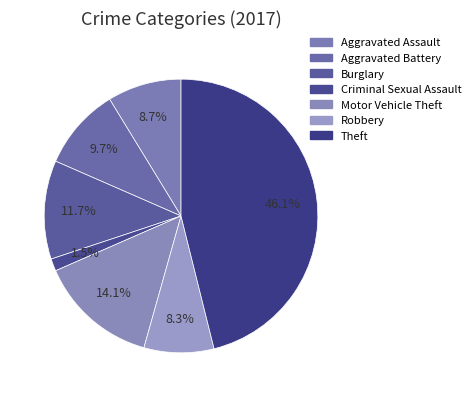

What percentage is the Theft slice, to the nearest percent?

46%